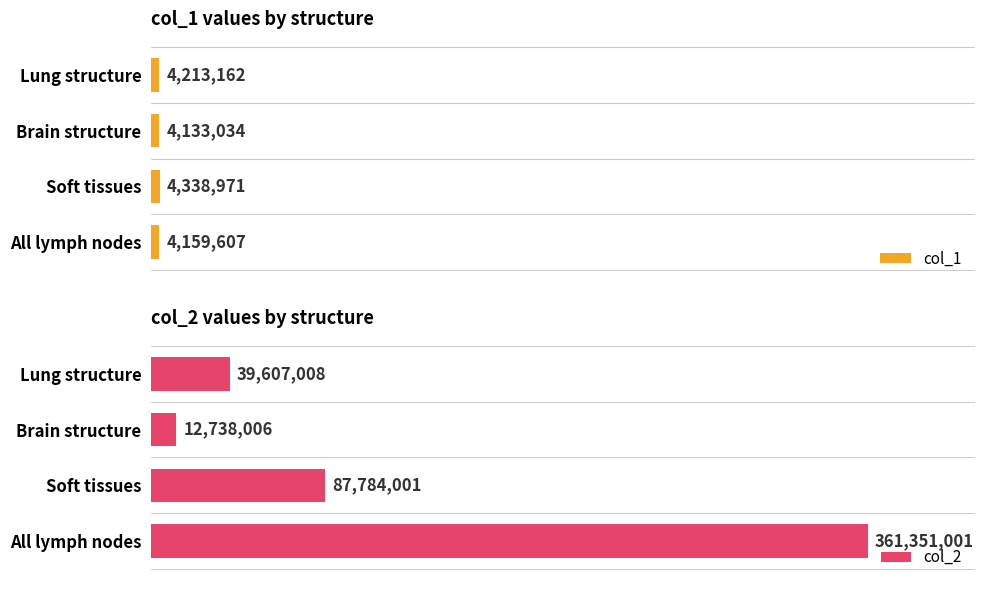

True or false: col_2 has a value of 39607008 at Lung structure.

True